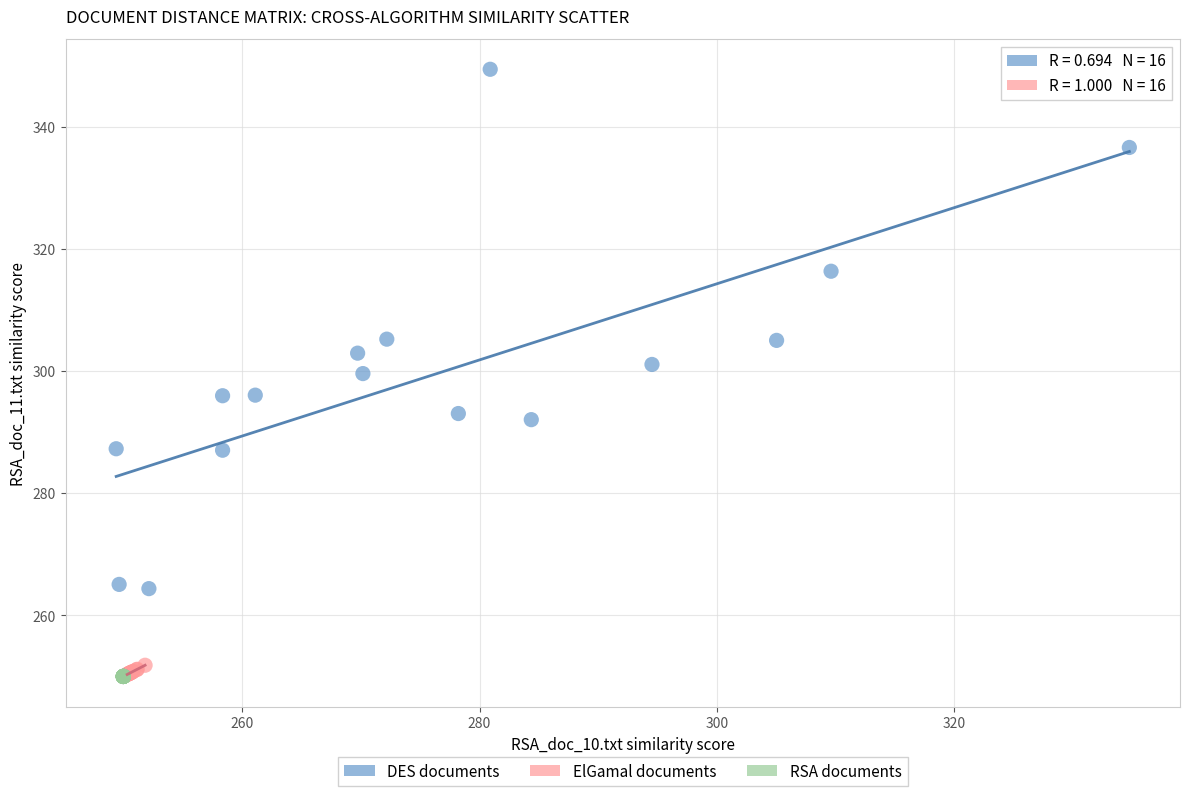

Which series reaches the maximum Y coordinate?

DES documents